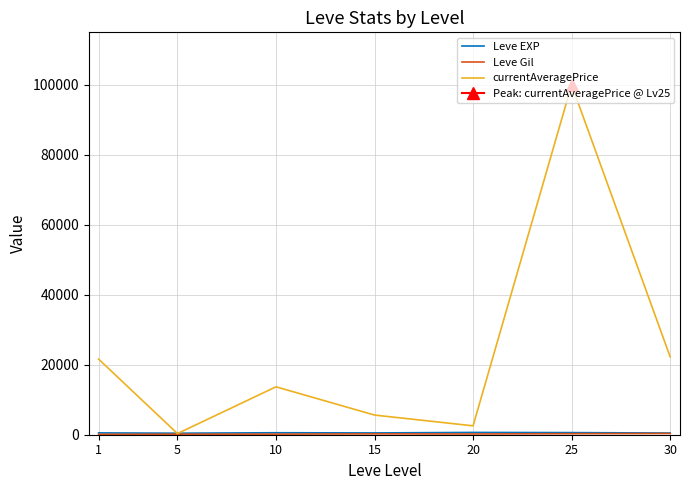

Reading left to right, transcribe all the data shown in this chart.

Leve EXP: 1=520.0	5=428.3	10=566.7	15=510.0	20=653.3	25=603.3	30=480.0
Leve Gil: 1=112.3	5=159.0	10=170.7	15=249.7	20=214.2	25=297.3	30=361.0
currentAveragePrice: 1=21599.5	5=329.7	10=13691.7	15=5617.2	20=2540.7	25=100000.0	30=22267.2